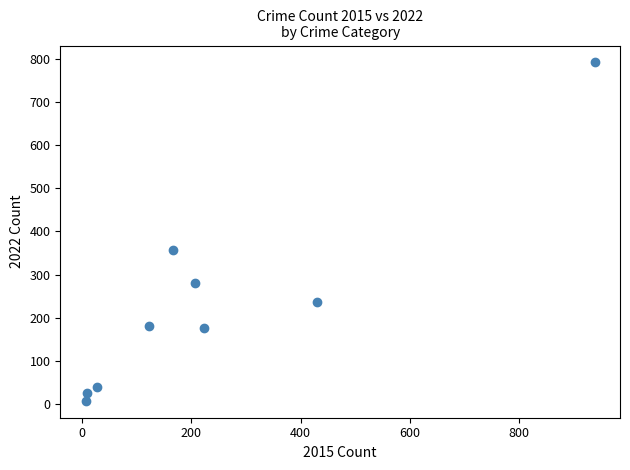

What is the range of Y values (max minus min)?

785